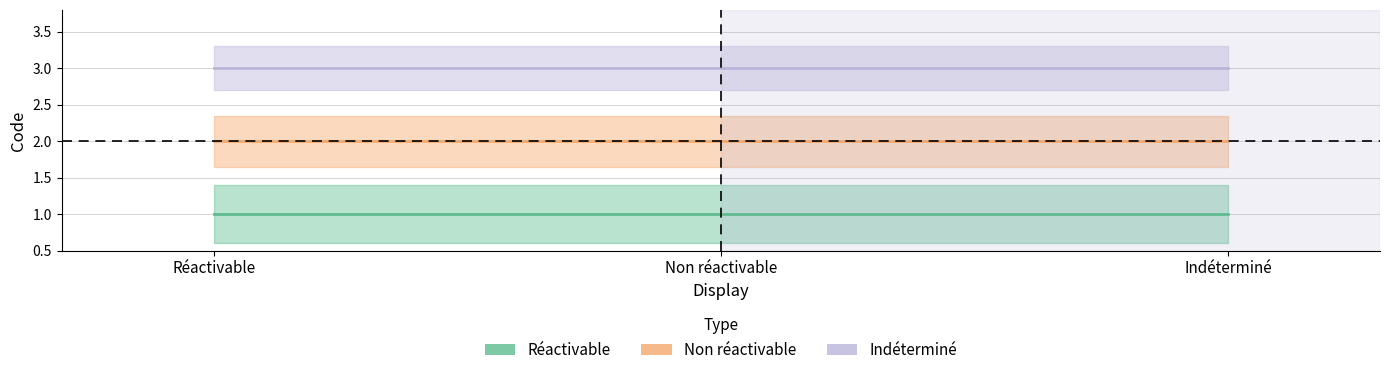

What are all the series names shown in the legend?

Réactivable, Non réactivable, Indéterminé